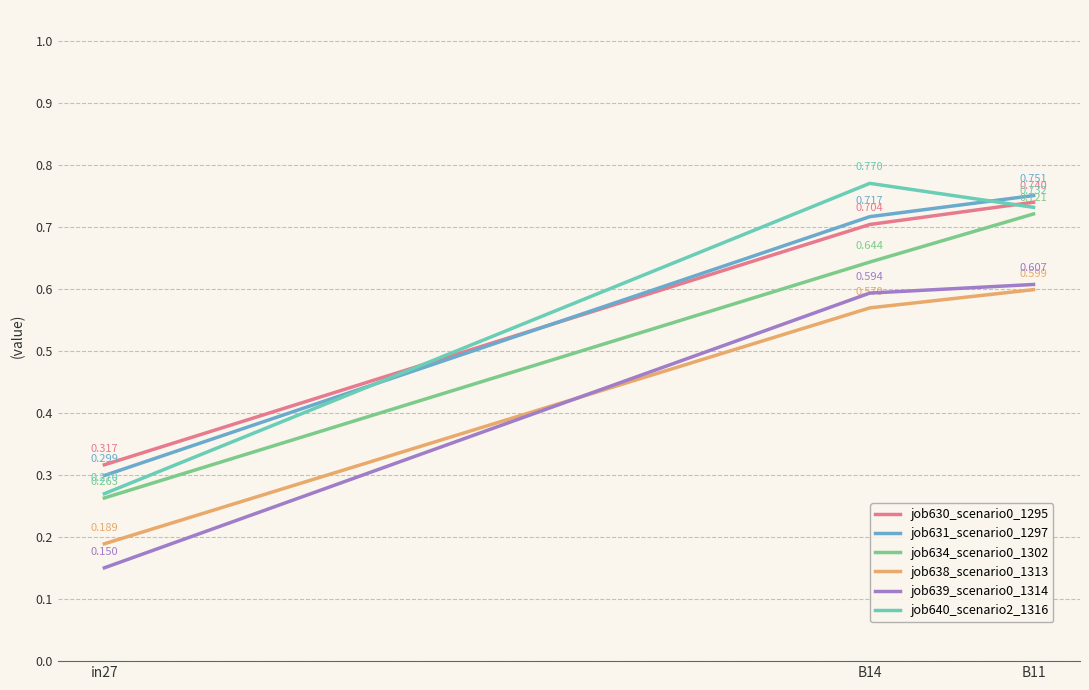

How many lines are shown in the chart?

6